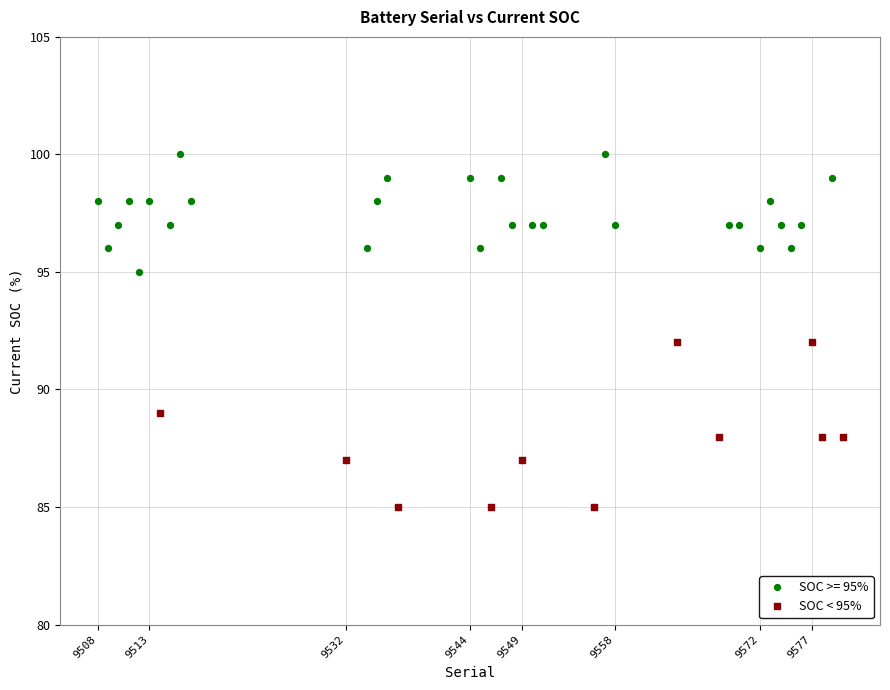

Which series reaches the minimum Y coordinate?

SOC < 95%